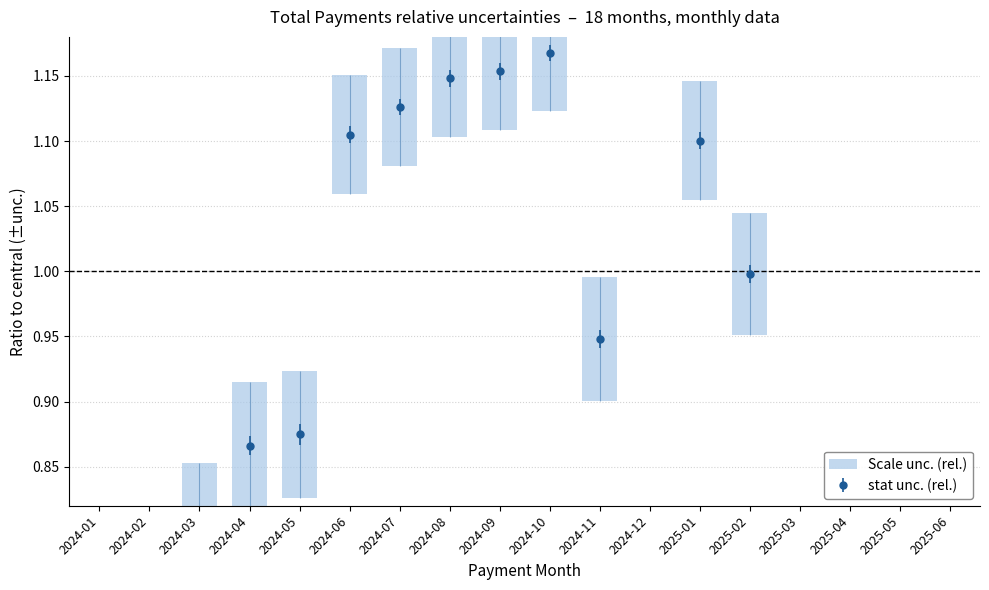

What is the minimum value shown in the chart?

0.2